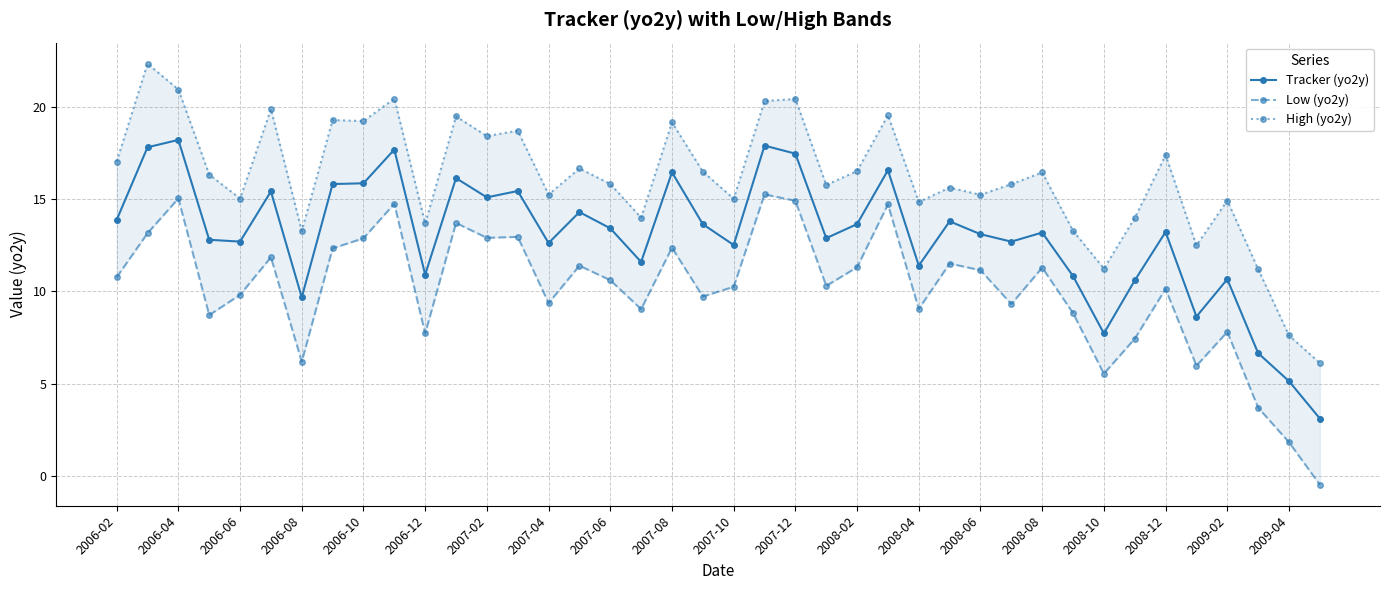

What is the difference between the highest and lowest values at 23?

5.5